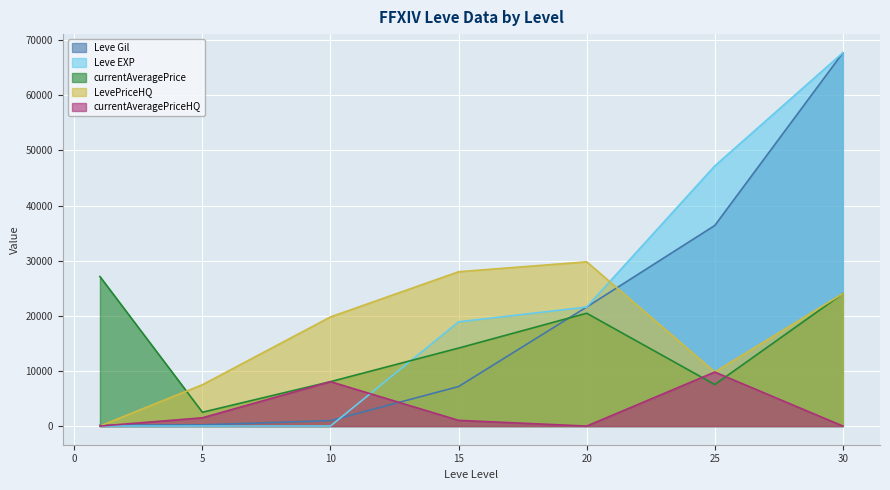

What is the highest value of the Leve EXP series?

67730